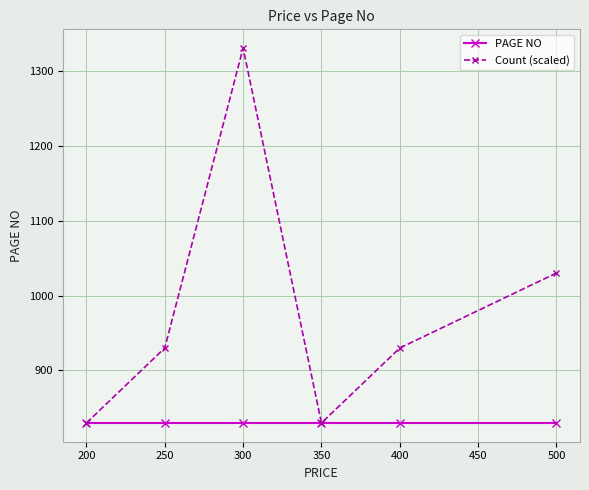

Reading left to right, transcribe all the data shown in this chart.

PAGE NO: 200=830	250=830	300=830	350=830	400=830	500=830
Count (scaled): 200=830	250=930	300=1330	350=830	400=930	500=1030